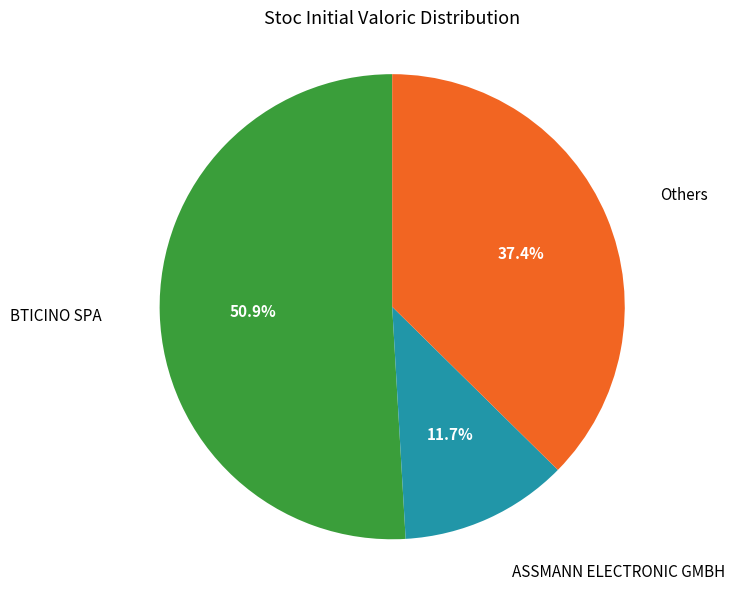

Is there a majority slice in this chart?

Yes